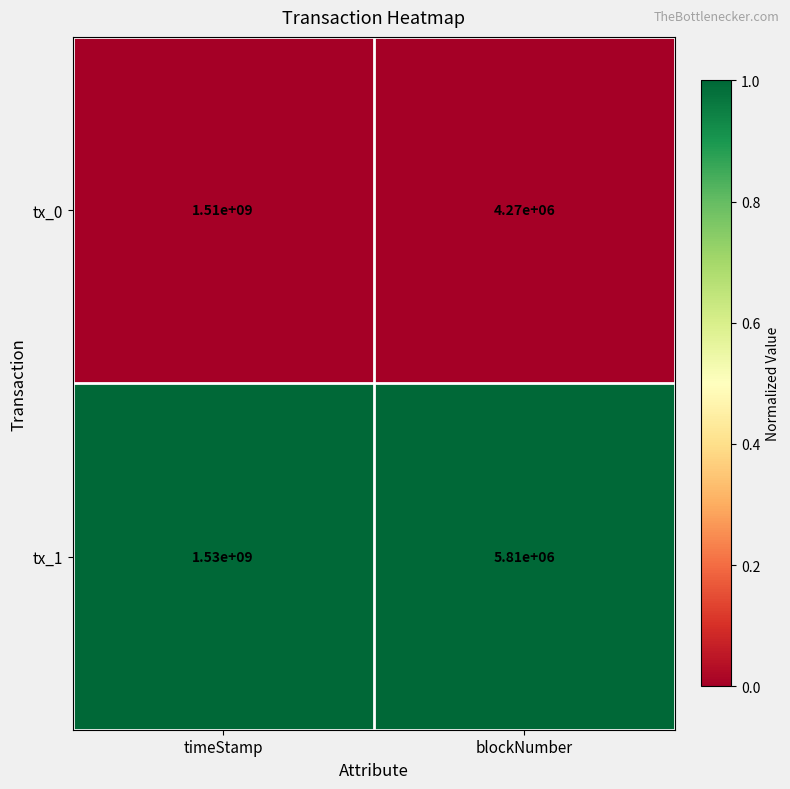

Which label corresponds to the largest value in the chart?

timeStamp